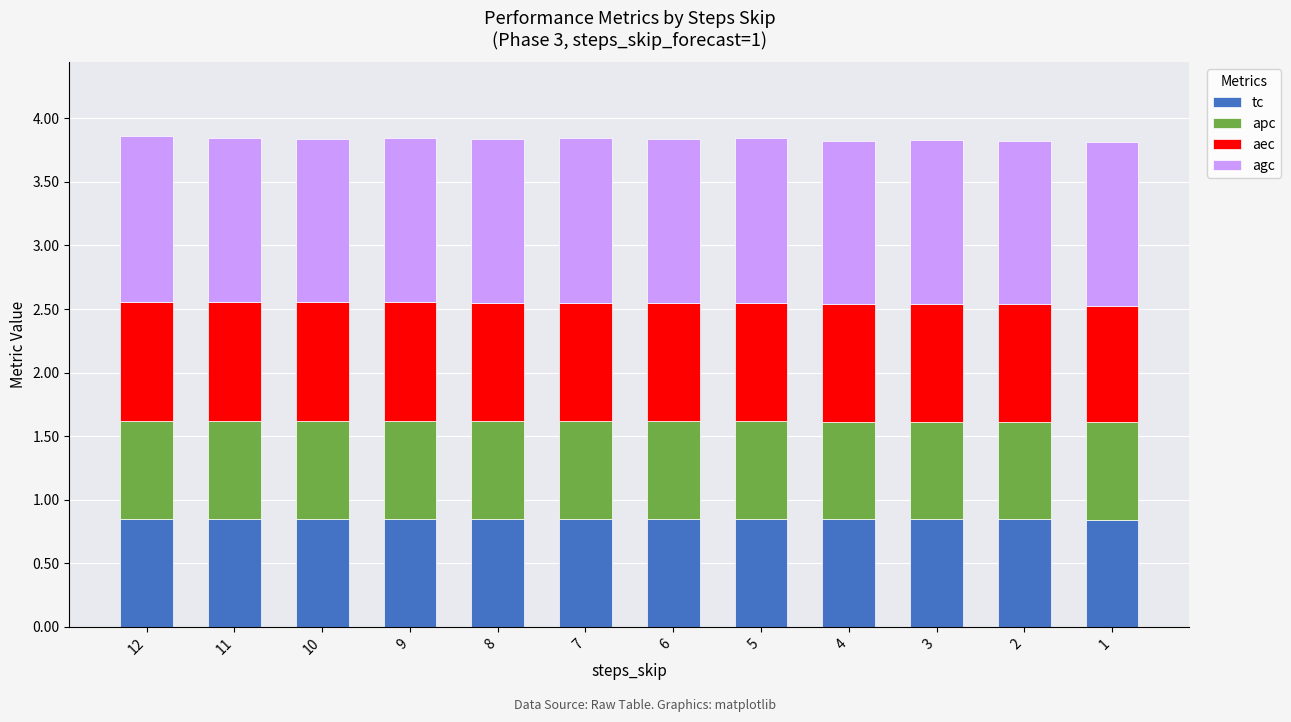

What is the sum of the tc values at 12 and 4?

1.7